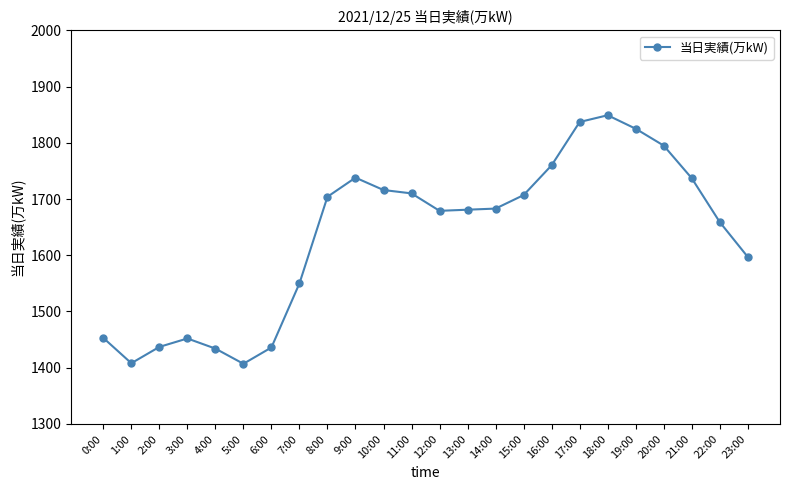

Is this an area chart (filled region under the line)?

No